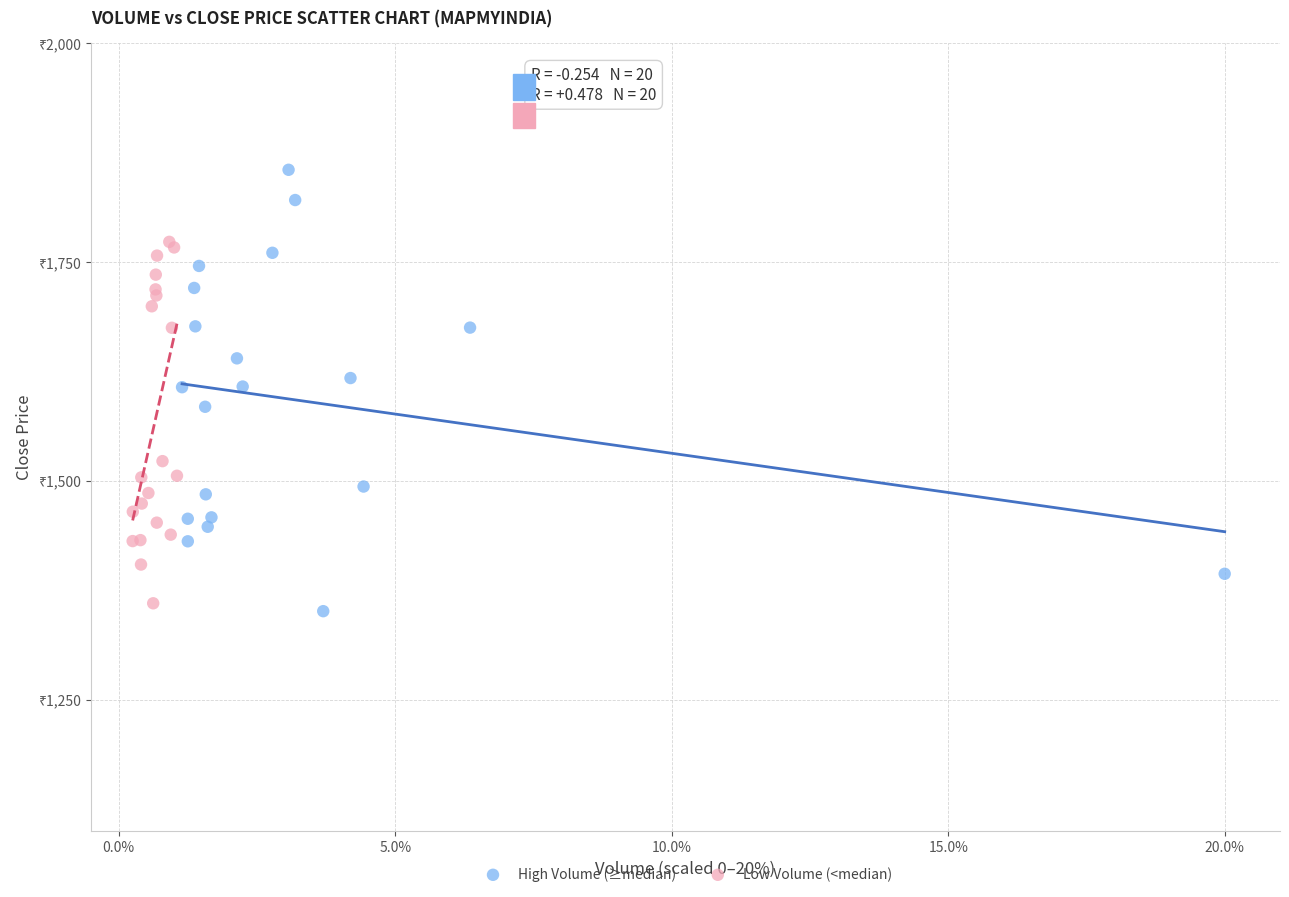

Which series contains the highest Y value?

High Volume (≥median)